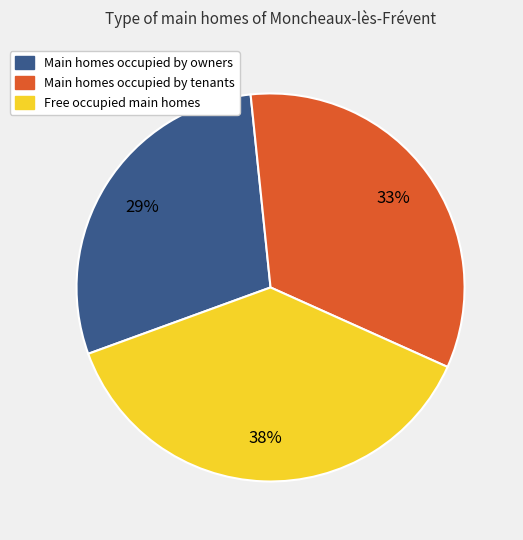

Is there a majority slice in this chart?

No